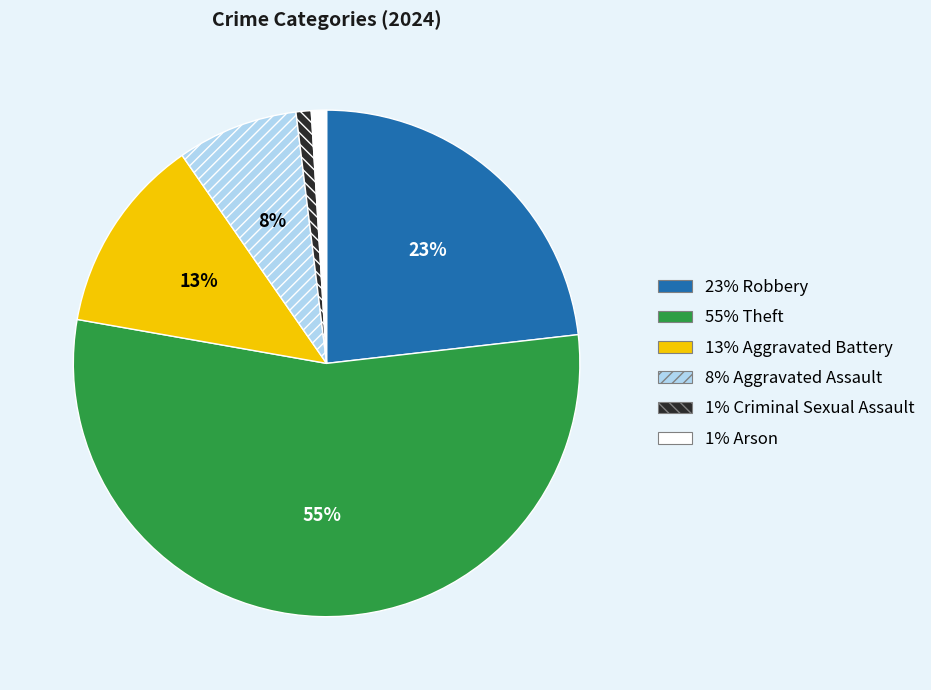

To the nearest percent, what is the average slice percentage?

17%